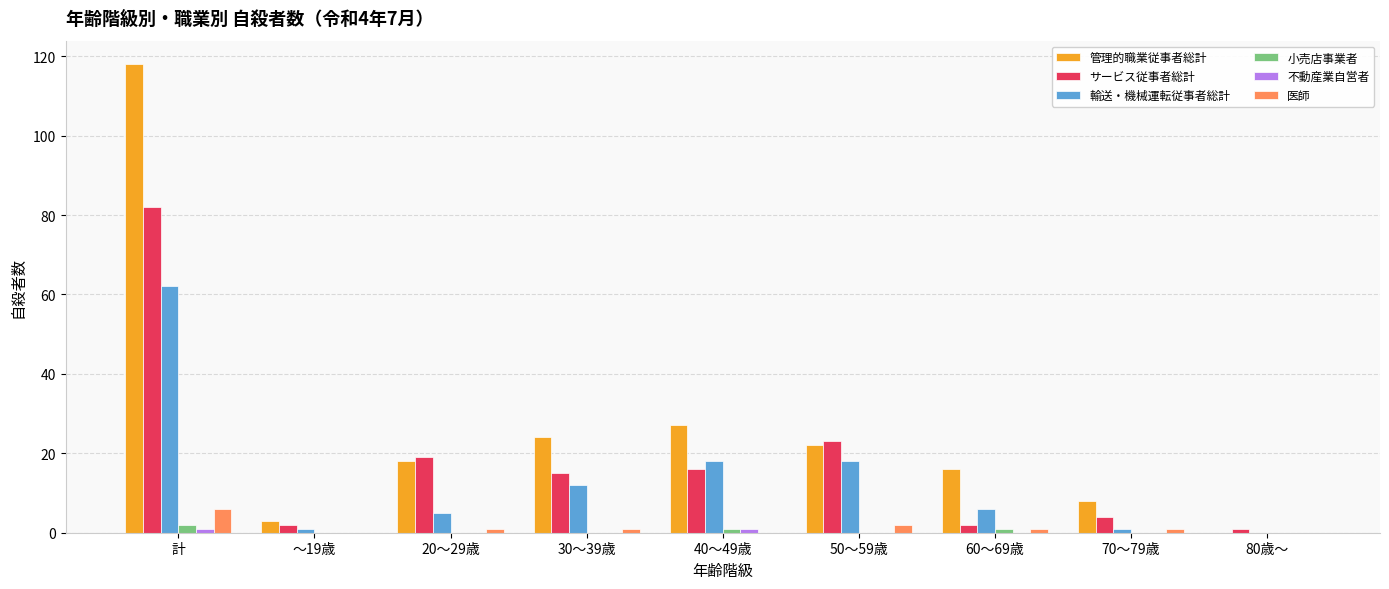

Is it true that 小売店事業者 equals 0 at 50～59歳?

True